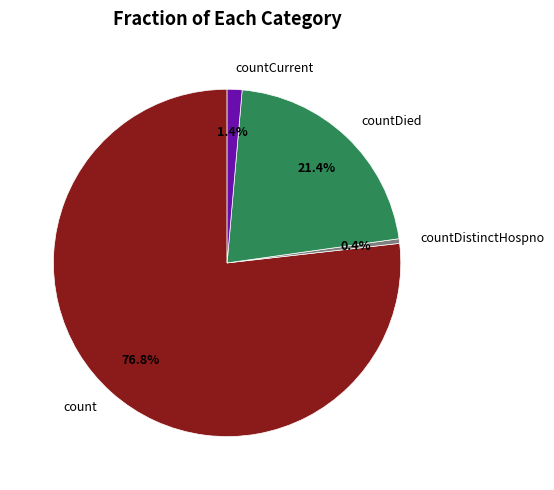

What is the smallest slice in the pie chart?

countDistinctHospno